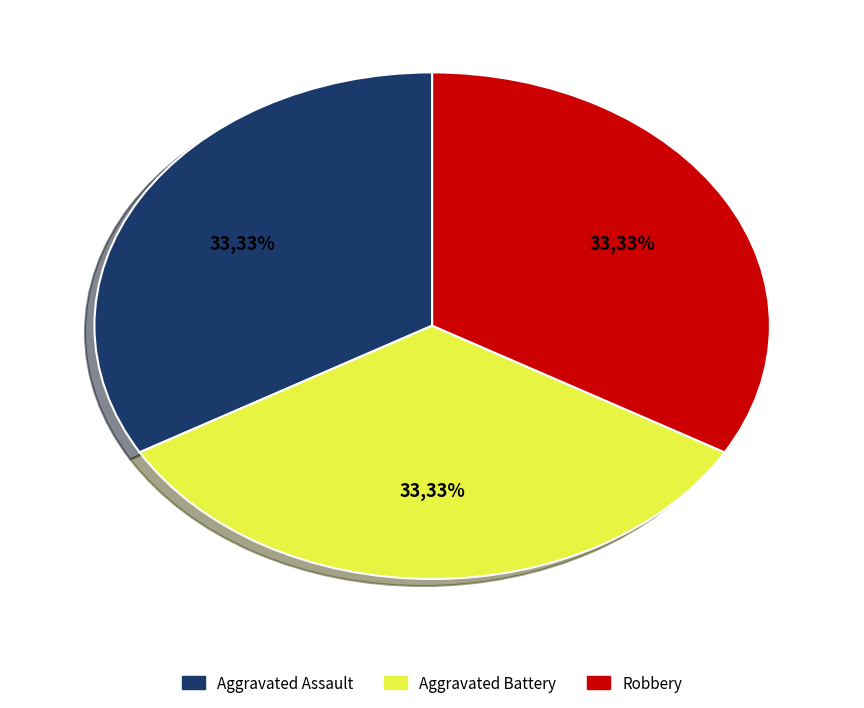

Does any single category account for the majority?

No